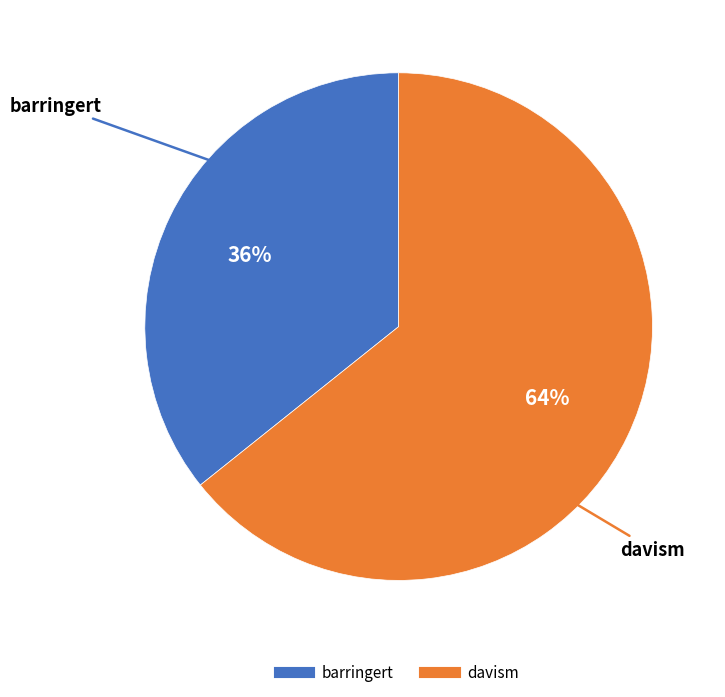

How many segments does this pie chart have?

2